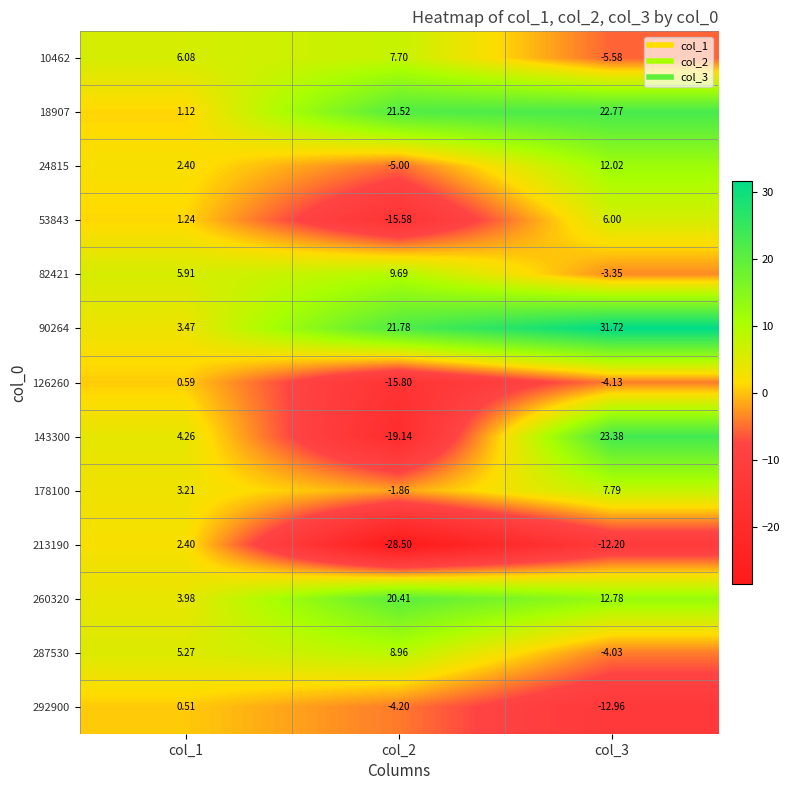

At col_2, list the series in order from smallest to largest.

213190, 143300, 126260, 53843, 24815, 292900, 178100, 10462, 287530, 82421, 260320, 18907, 90264